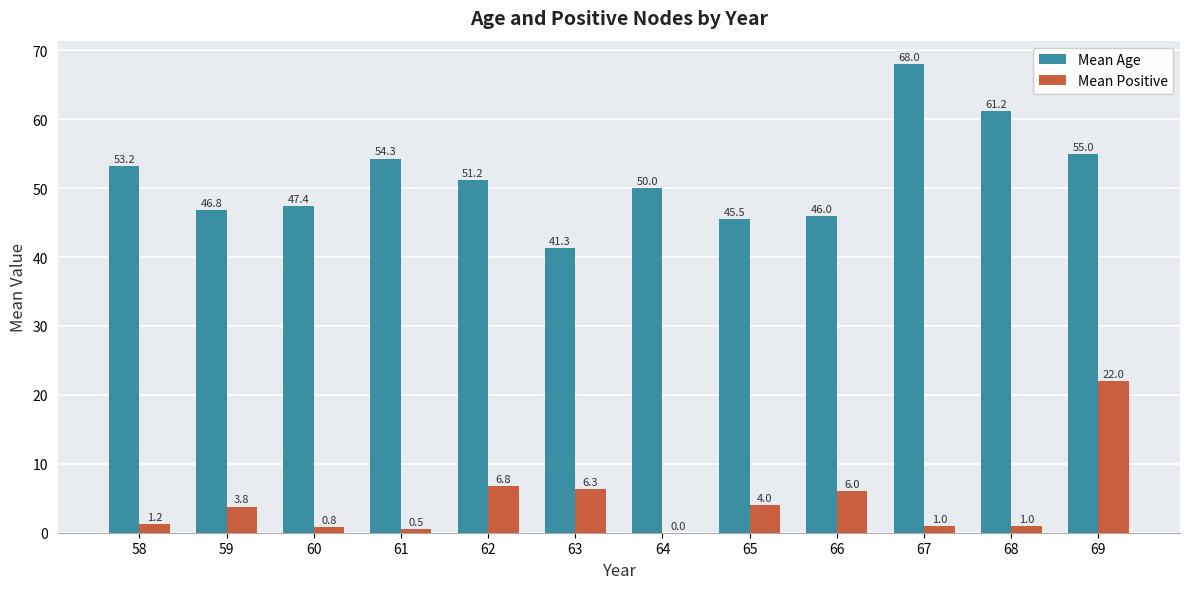

Which series has the largest total across all categories?

Mean Age